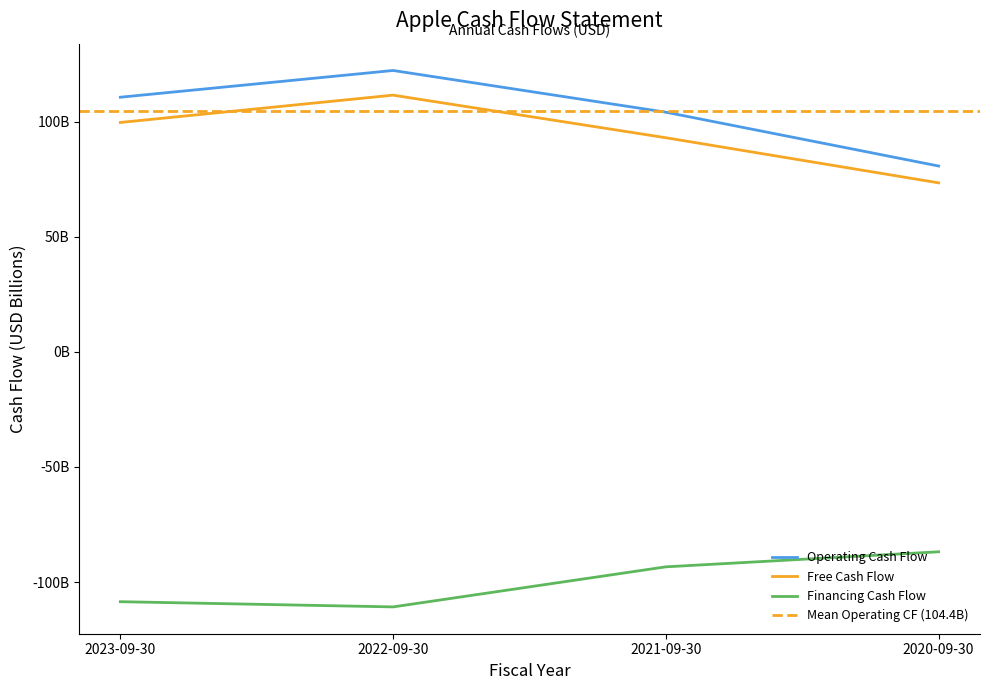

Where is the first local maximum for Operating Cash Flow?

2022-09-30